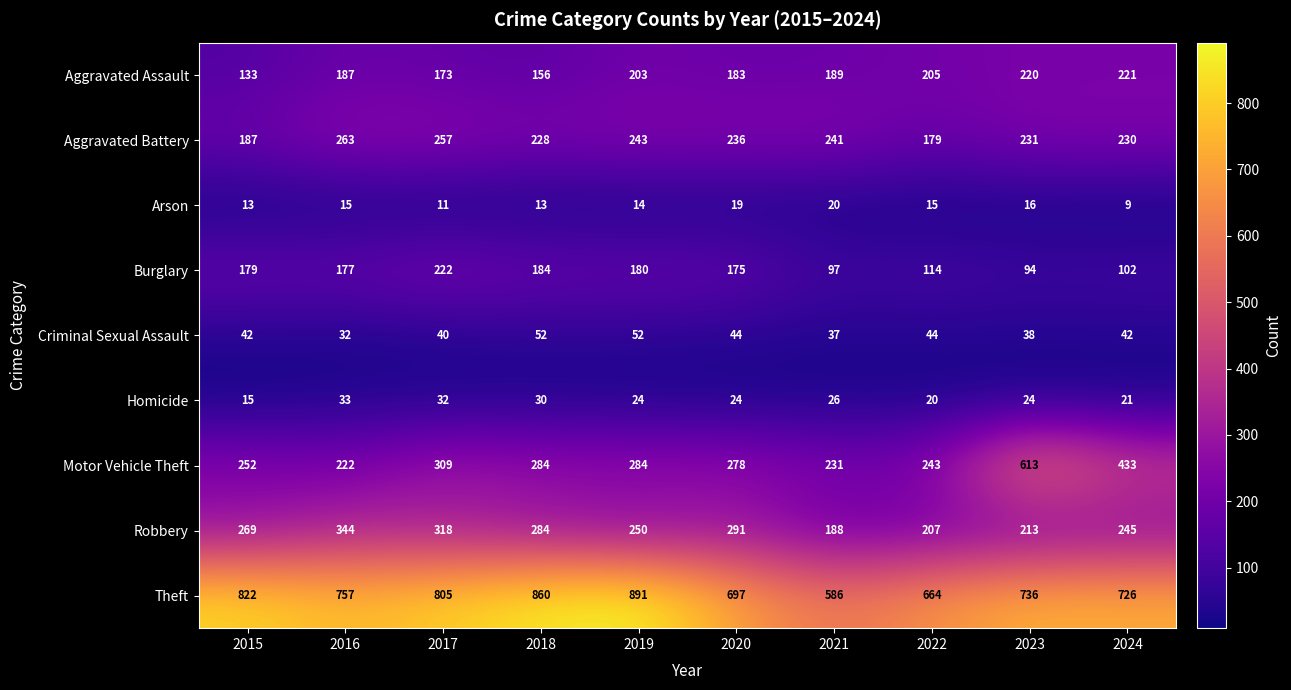

List the series in order of their peak value, lowest first.

Arson, Homicide, Criminal Sexual Assault, Aggravated Assault, Burglary, Aggravated Battery, Robbery, Motor Vehicle Theft, Theft